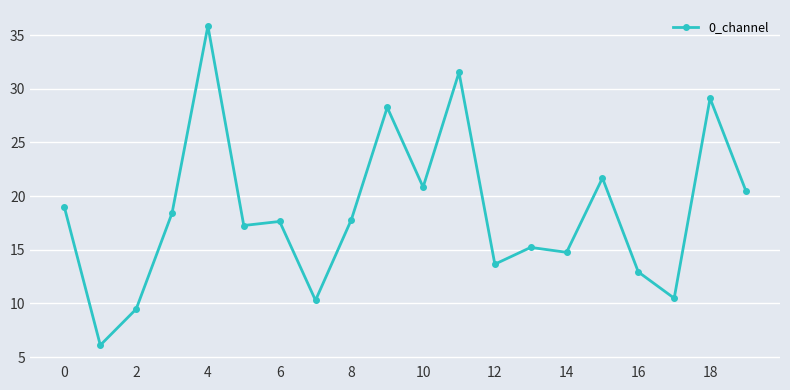

What is the difference between the second highest and second lowest values?

22.0